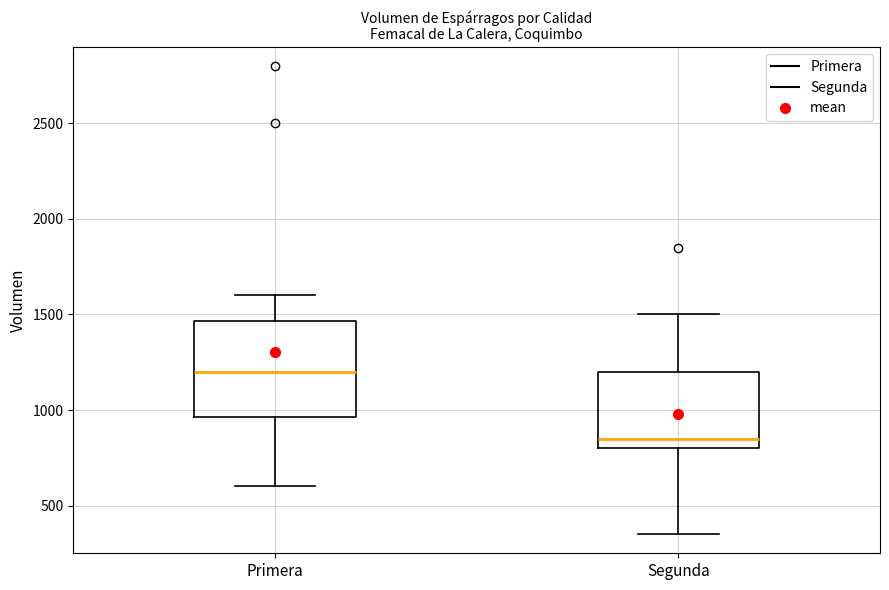

Comparing the boxes themselves (not the whiskers), which one is the tallest?

Primera